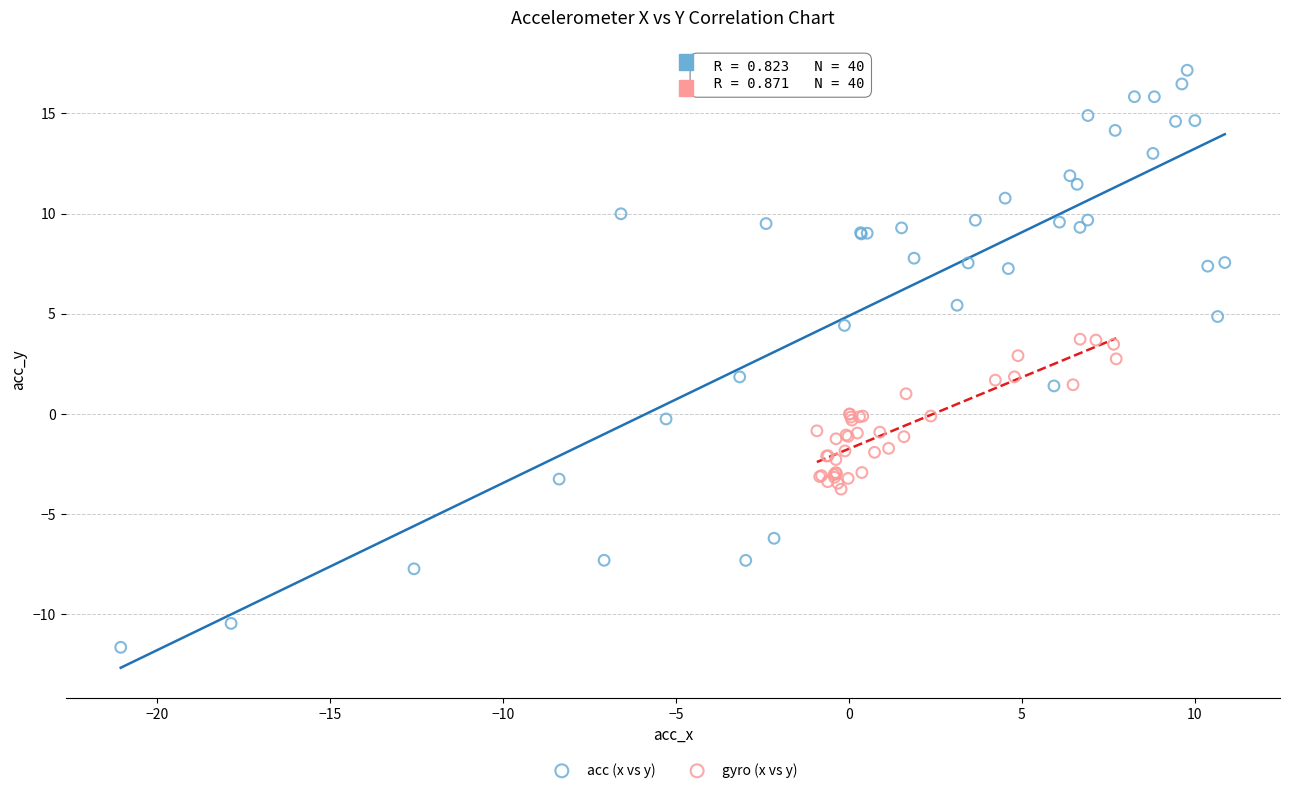

Which series has the widest spread of Y values?

acc (x vs y)